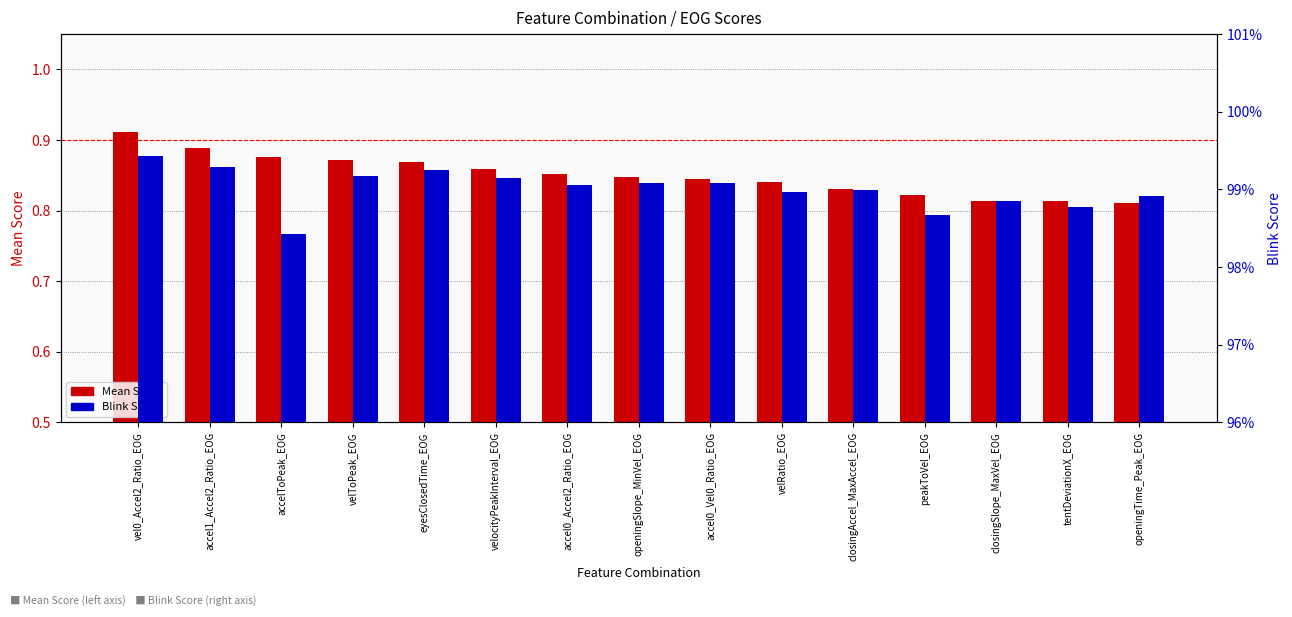

Which category has the lowest value across all series?

openingTime_Peak_EOG